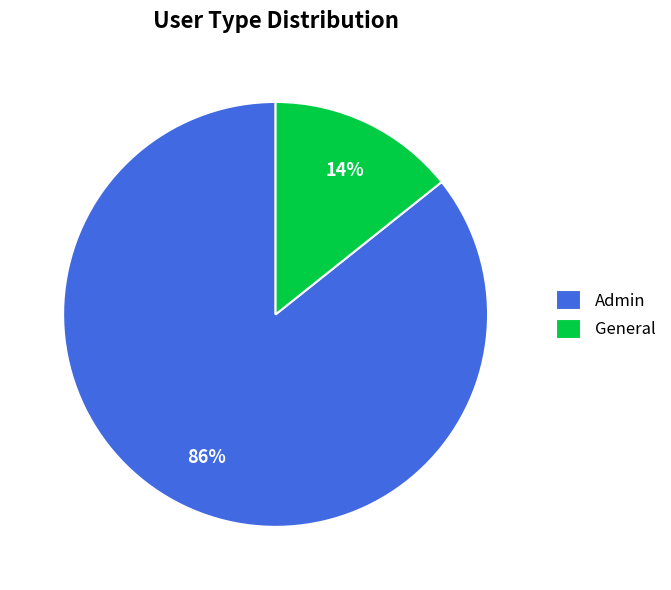

Which category has the smallest portion of the pie?

General